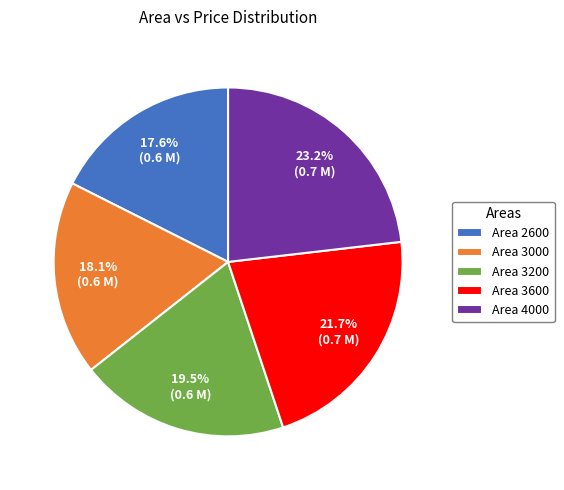

To the nearest percent, what is the average slice percentage?

20%